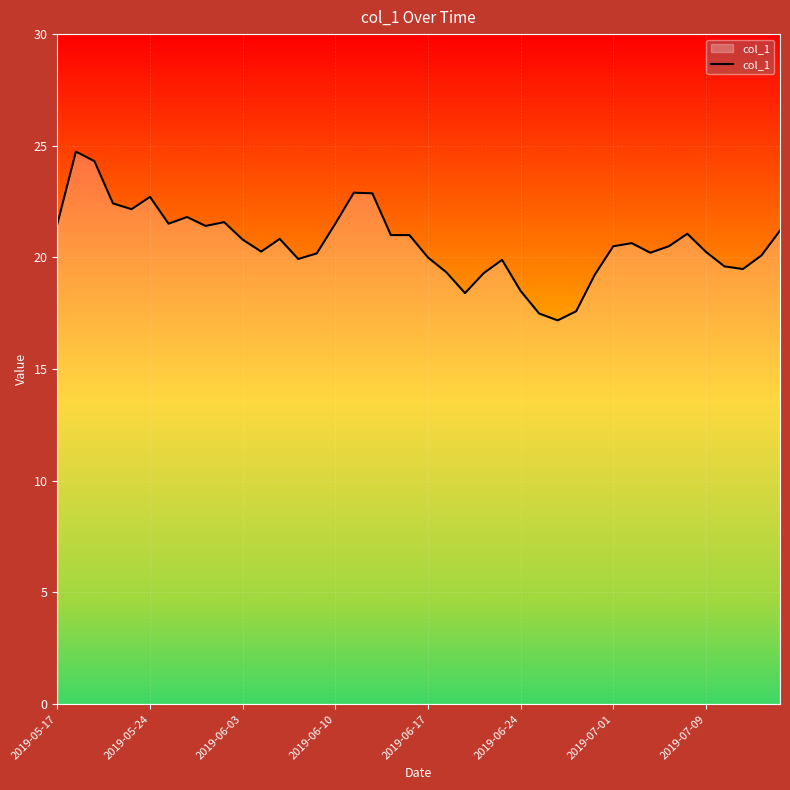

What is the greatest value displayed?

24.7